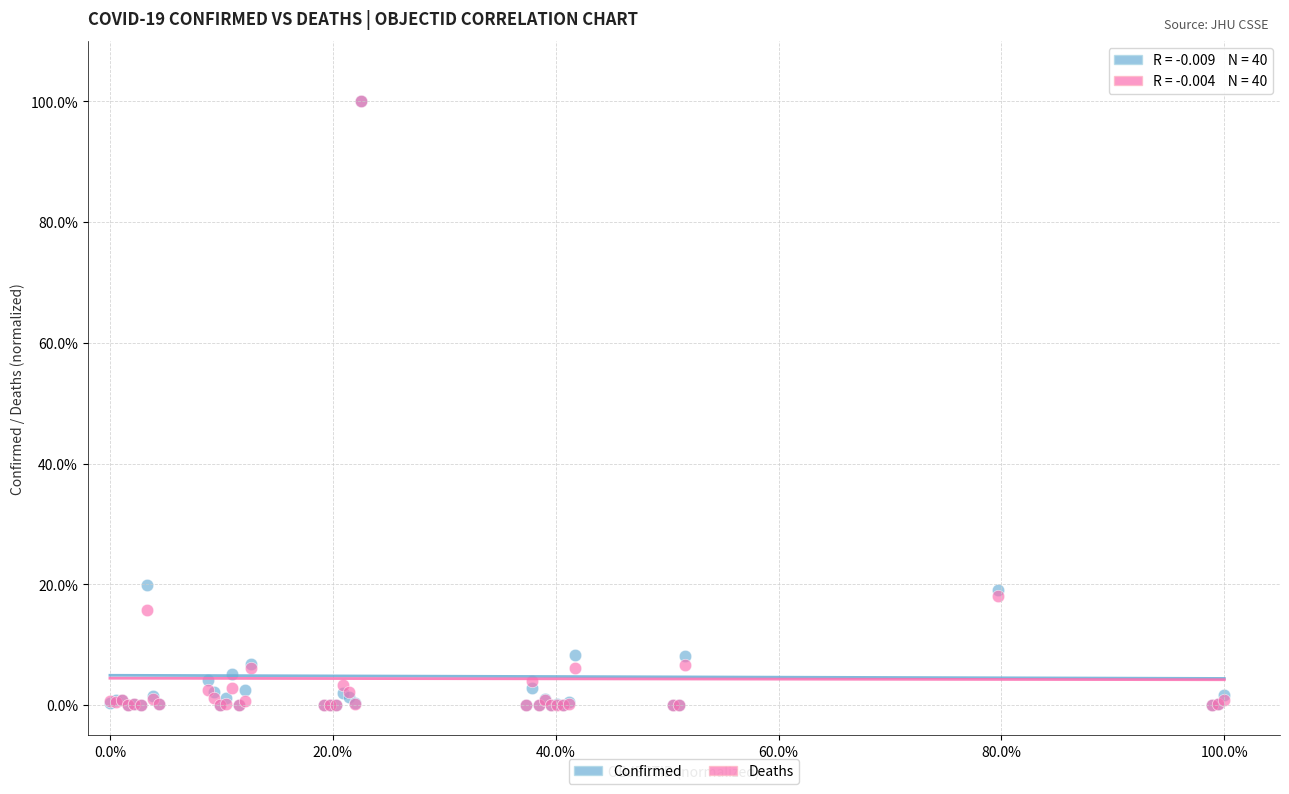

What are all the series names shown in the legend?

Confirmed, Deaths